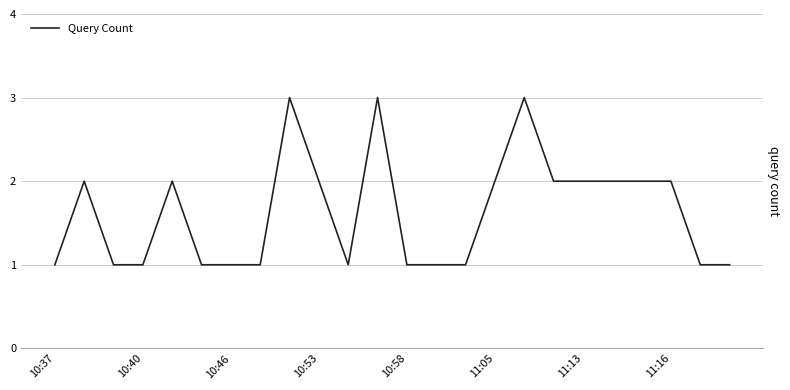

Reading left to right, what are all the values shown in this chart?

1	2	1	1	2	1	1	1	3	2	1	3	1	1	1	2	3	2	2	2	2	2	1	1